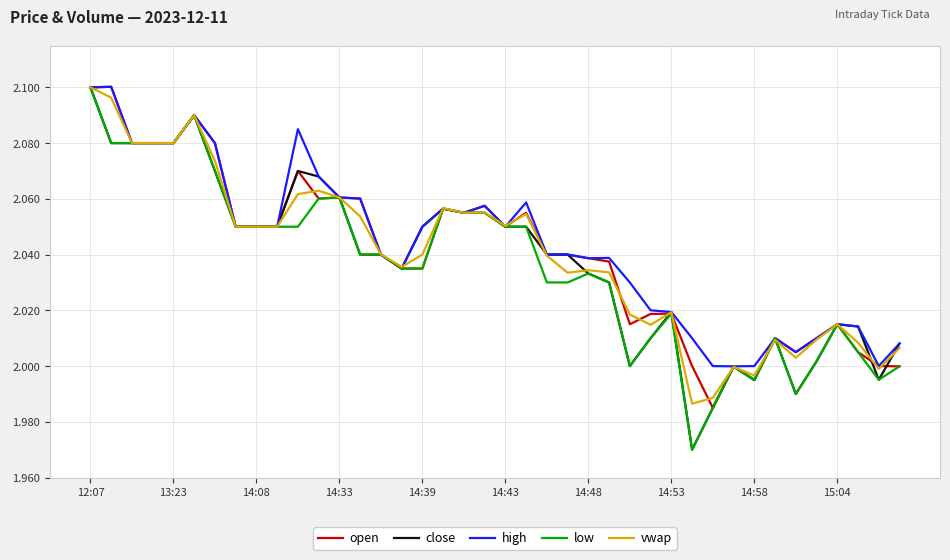

After their last crossing, which series has the higher values: vwap or high?

high